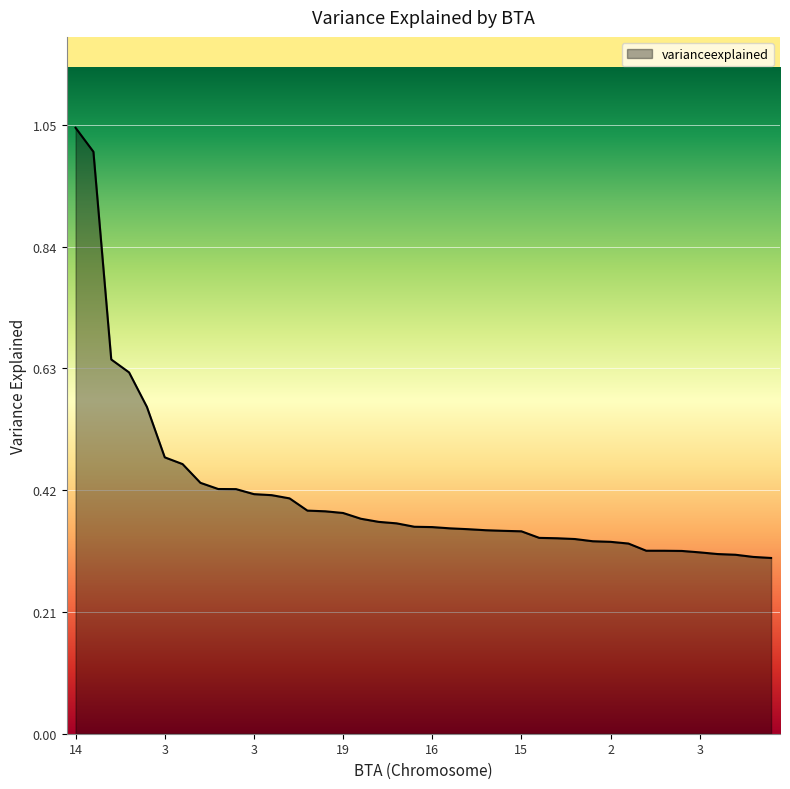

Is this an area chart (filled region under the line)?

Yes